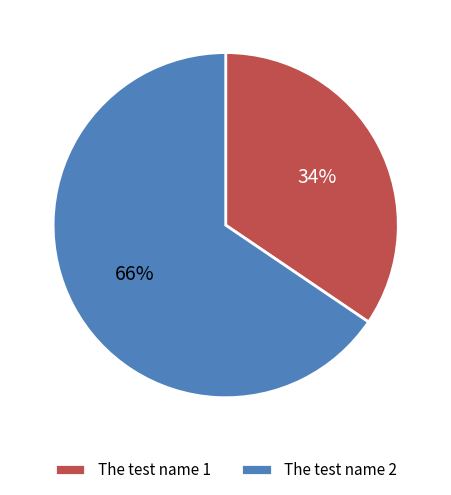

What is the smallest slice in the pie chart?

The test name 1